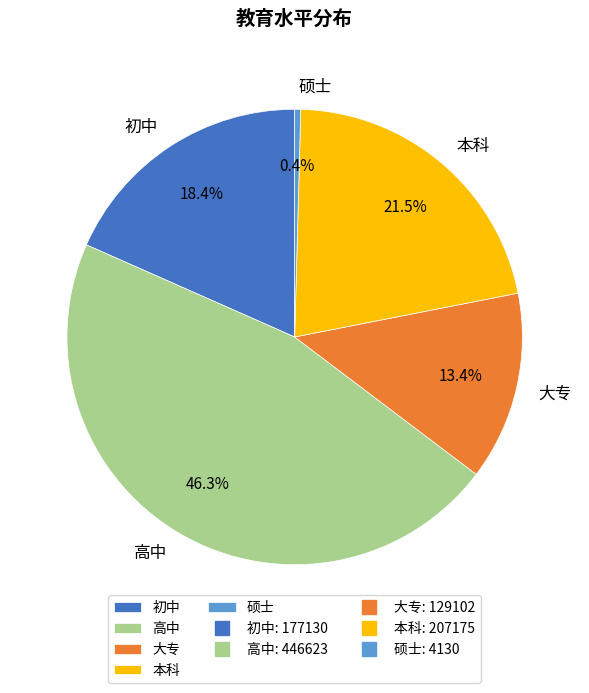

Is it true that 大专 is 13% of the pie?

True